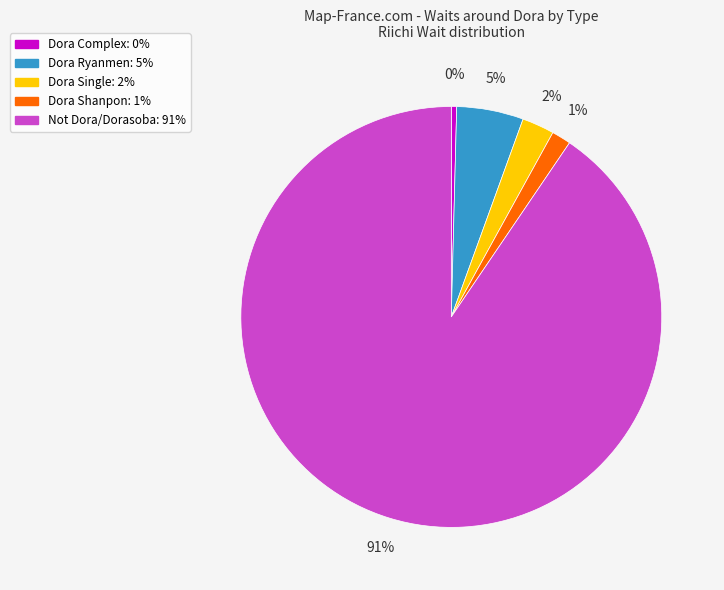

How many slices are in this pie chart?

5